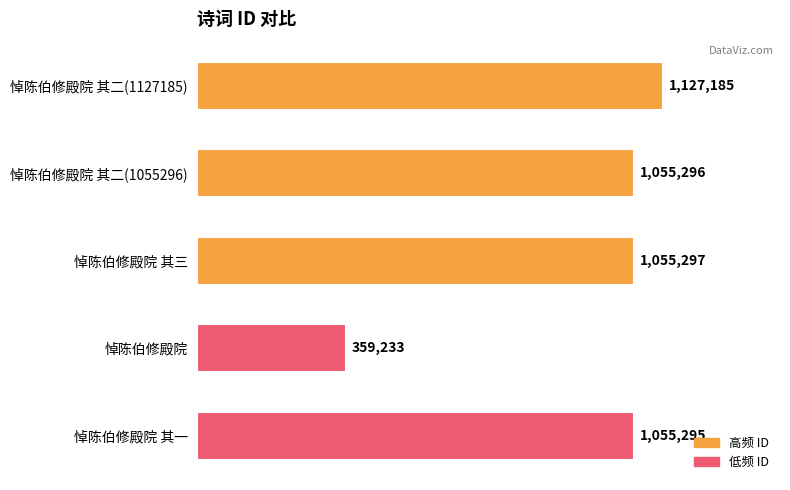

What is the sum of all values?

4652306